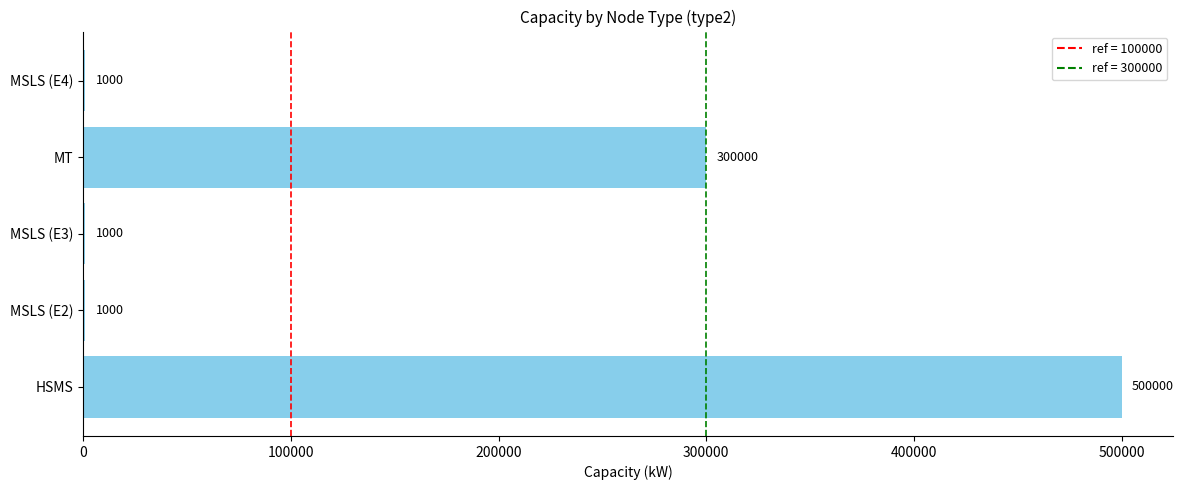

What is the sum of all values?

803000